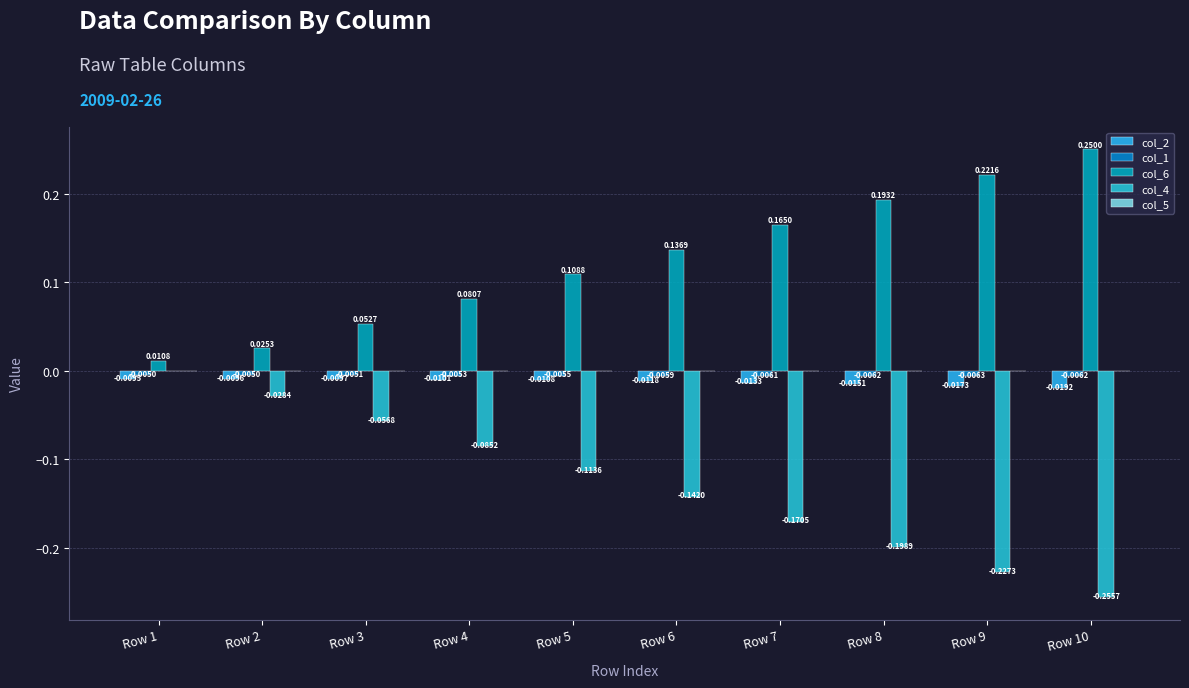

What is the average value of the col_4 series?

-0.1